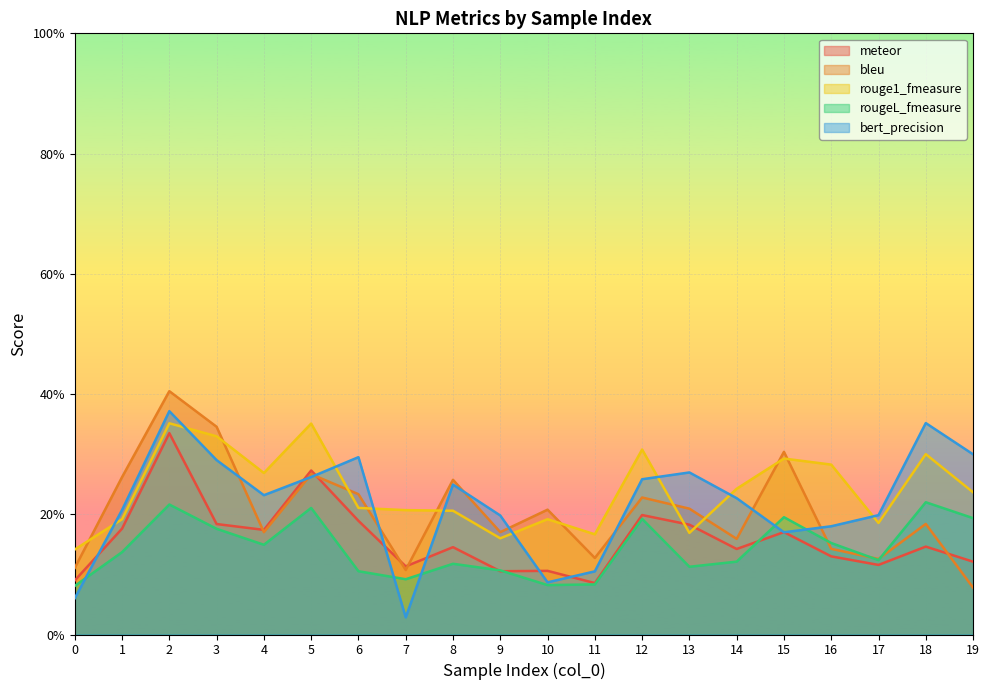

Which label corresponds to the largest value in the chart?

2